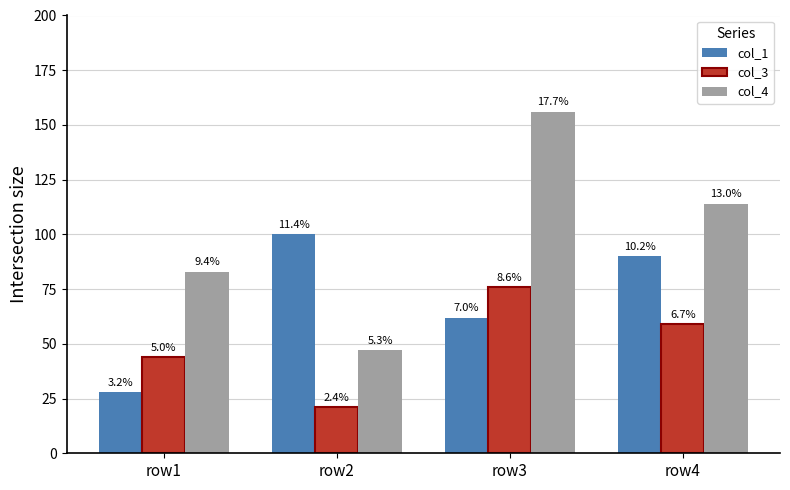

Does the chart contain any negative values?

No